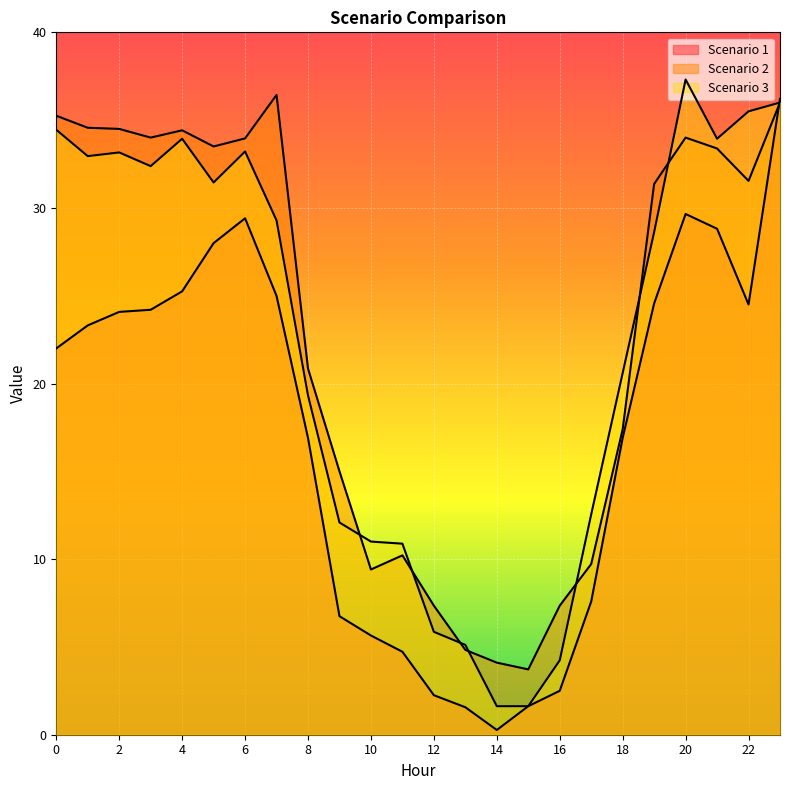

What is the minimum value shown in the chart?

0.3